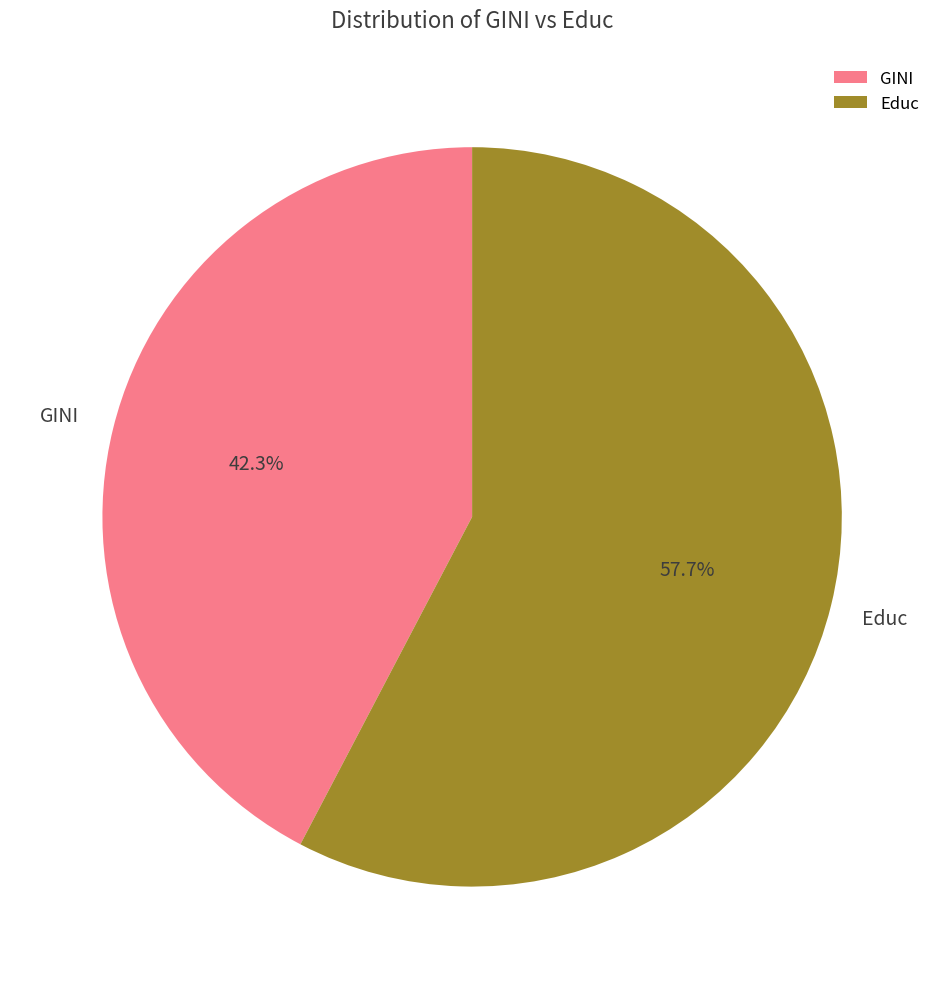

True or false: GINI accounts for 57% of the total.

False